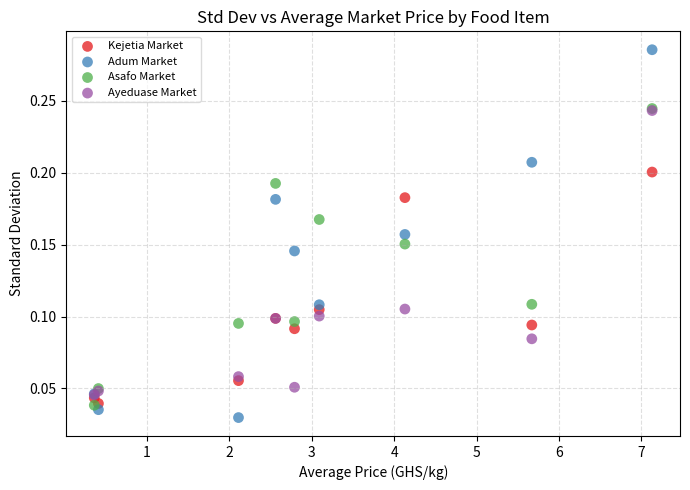

Which series has the widest spread of Y values?

Adum Market